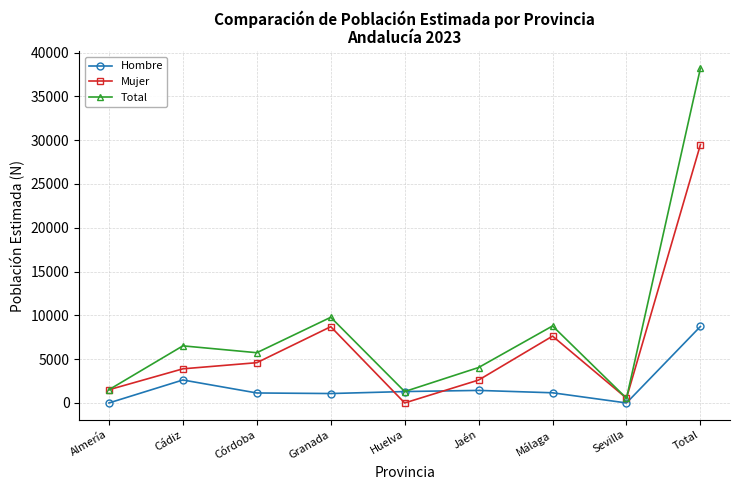

At how many categories does at least one series exceed 13336?

1